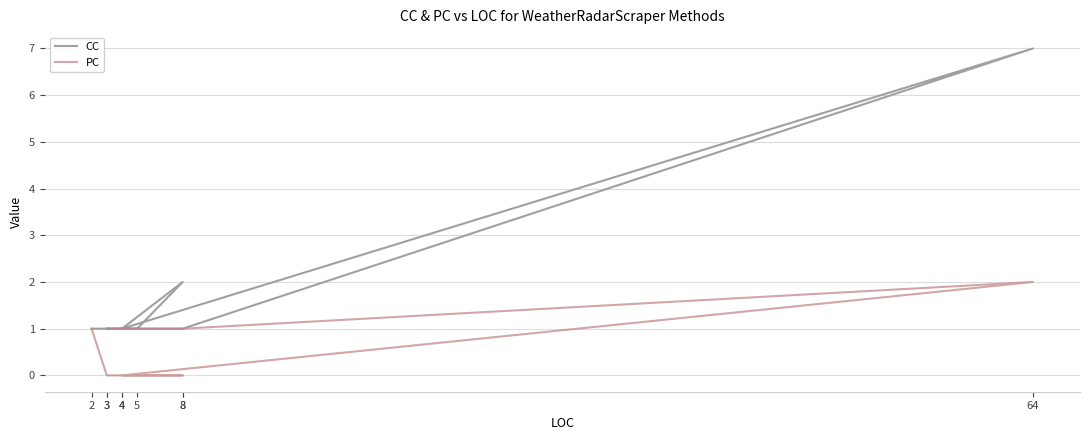

True or false: CC has more than 1 points higher than both neighbors.

True